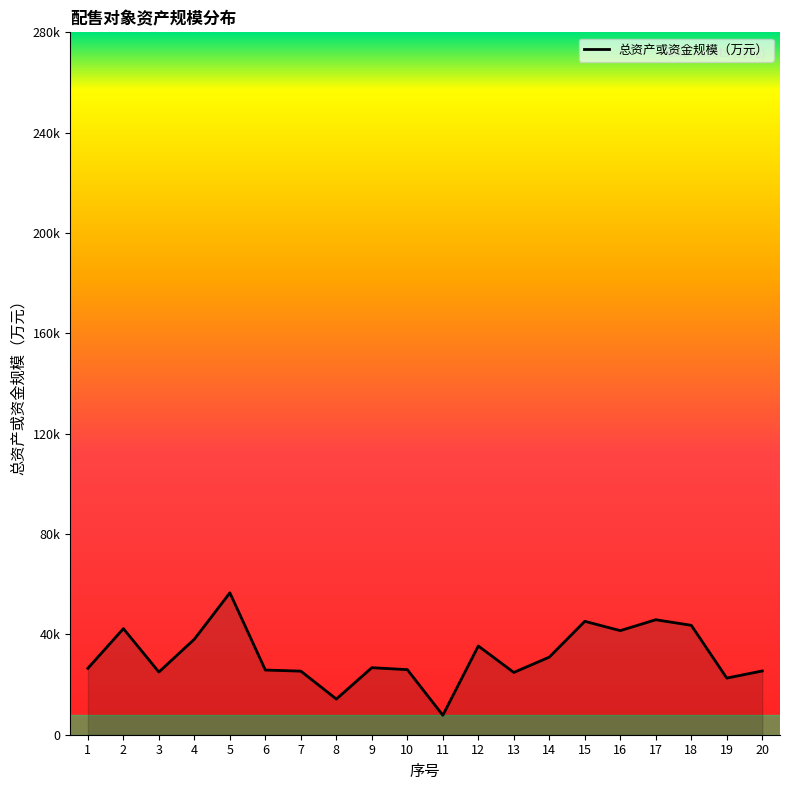

Does the chart have visible grid lines?

No